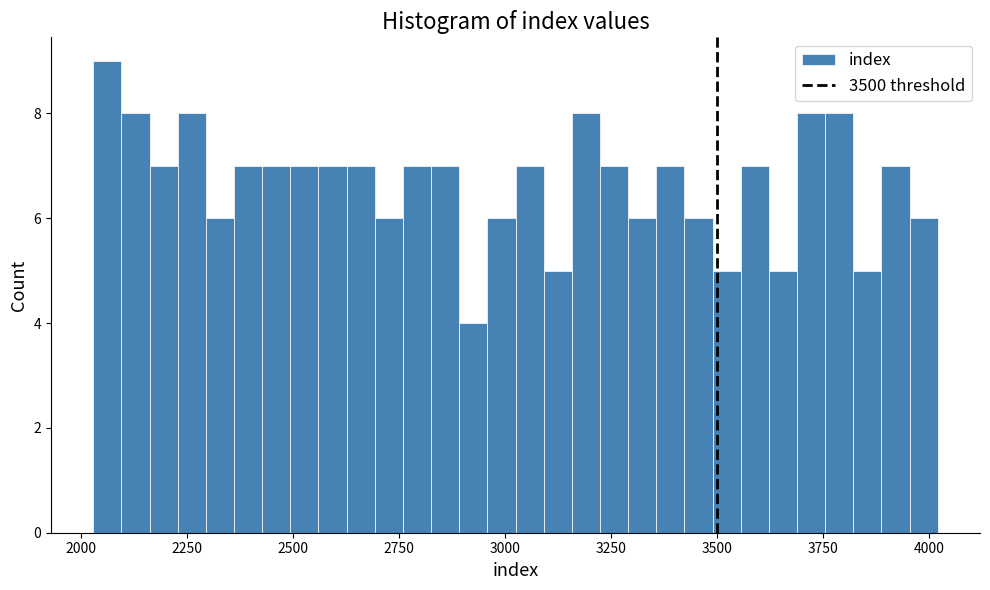

Around what value on the x-axis is the tallest bar? Give the approximate position of its centre, as read against the axis.

2050